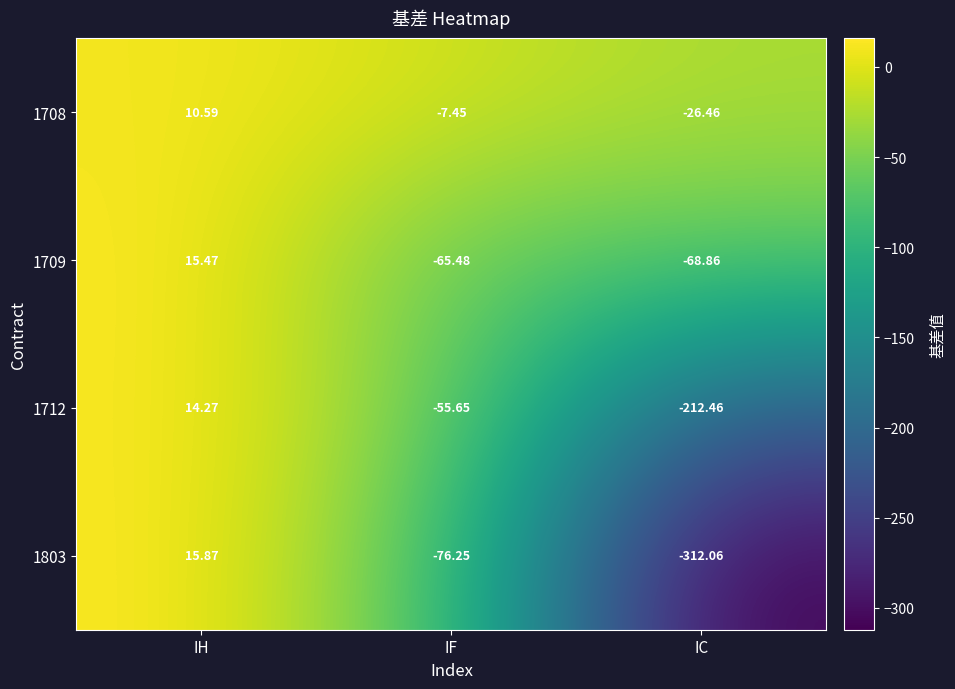

Which category has the highest value in the 1803 series?

IH